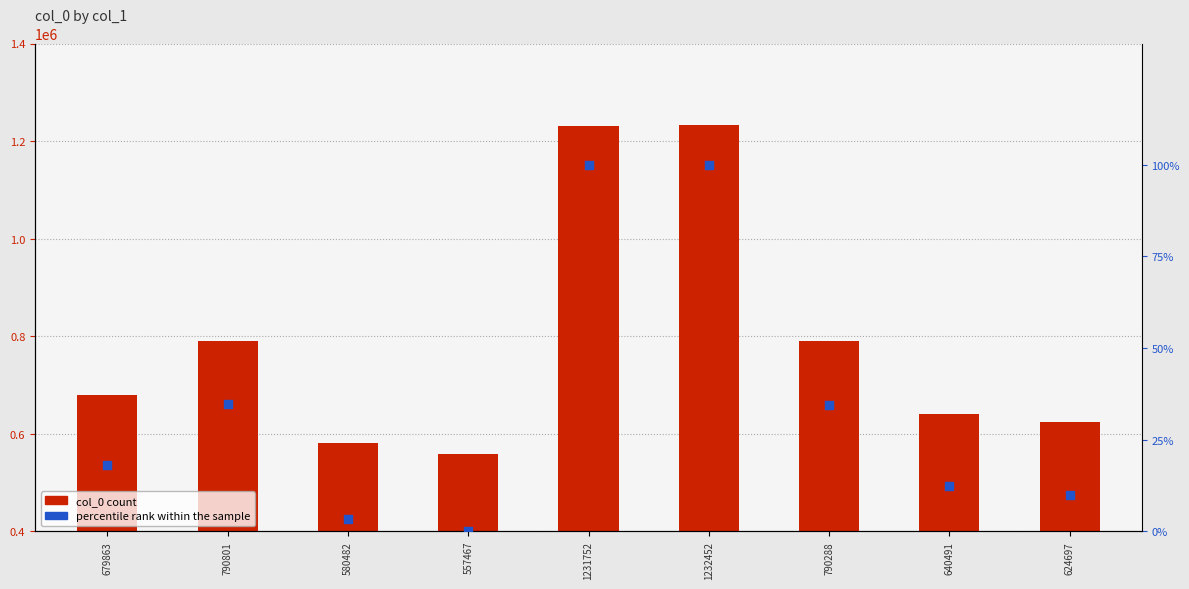

Is the value of col_0 count at 679863 greater than the value of percentile rank at 679863?

Yes